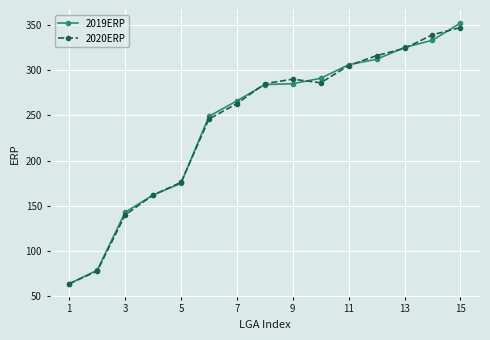

Does the chart have visible grid lines?

Yes